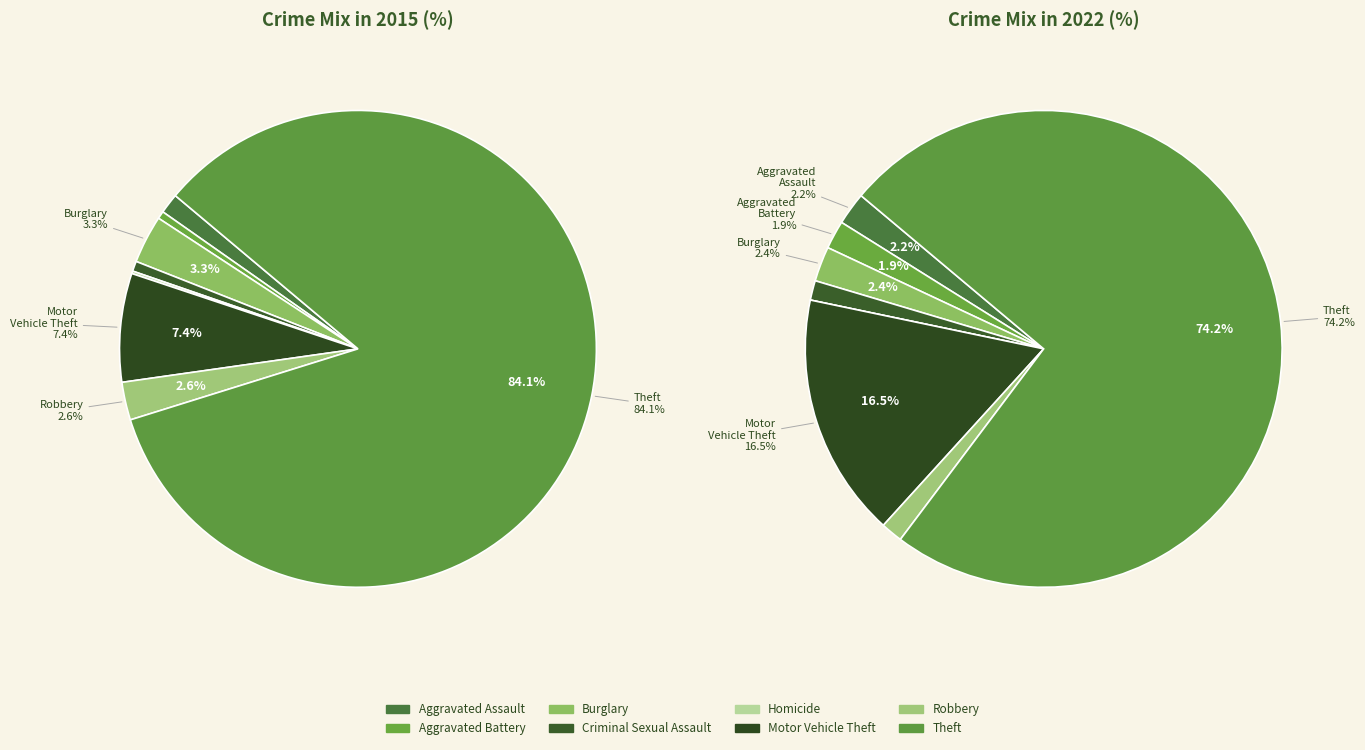

What percentage is the Aggravated Assault slice, to the nearest percent?

2%